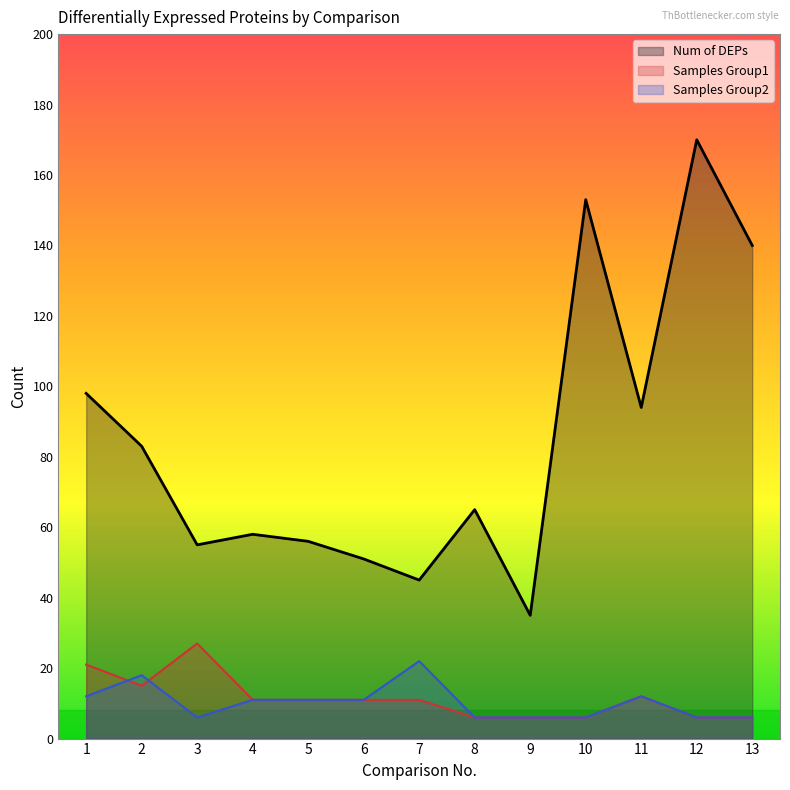

True or false: Samples Group1 has a value of 21 at 1.

True